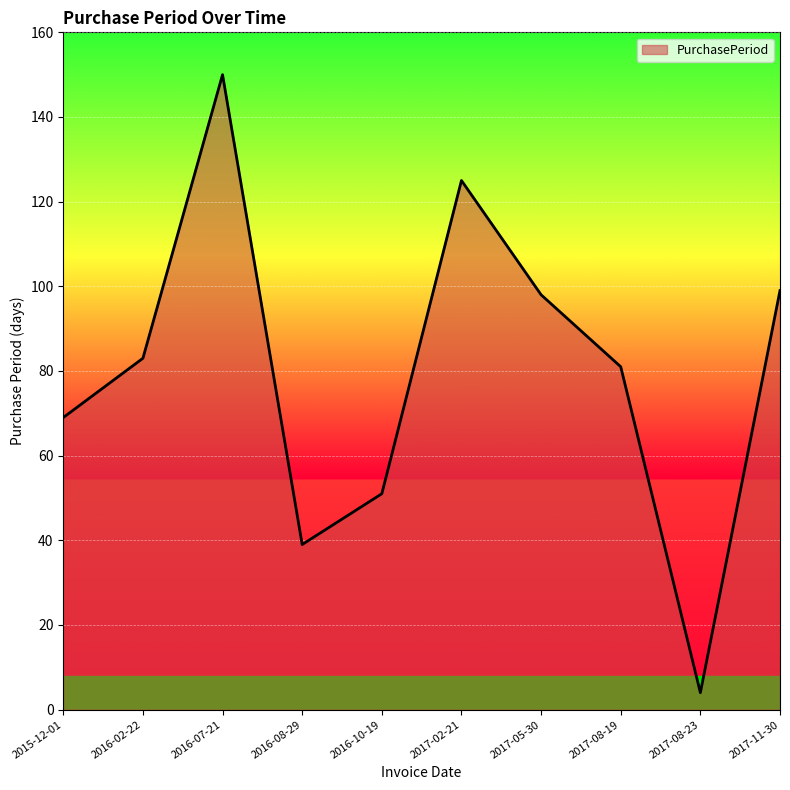

Where is the first local maximum?

2016-07-21